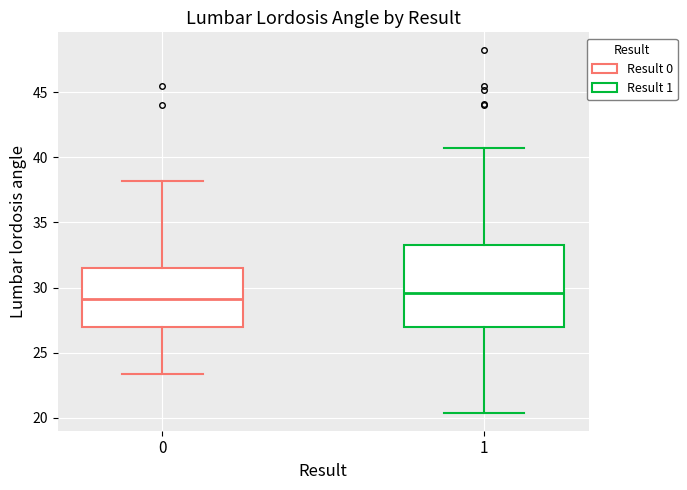

Which box's median line is the highest?

1